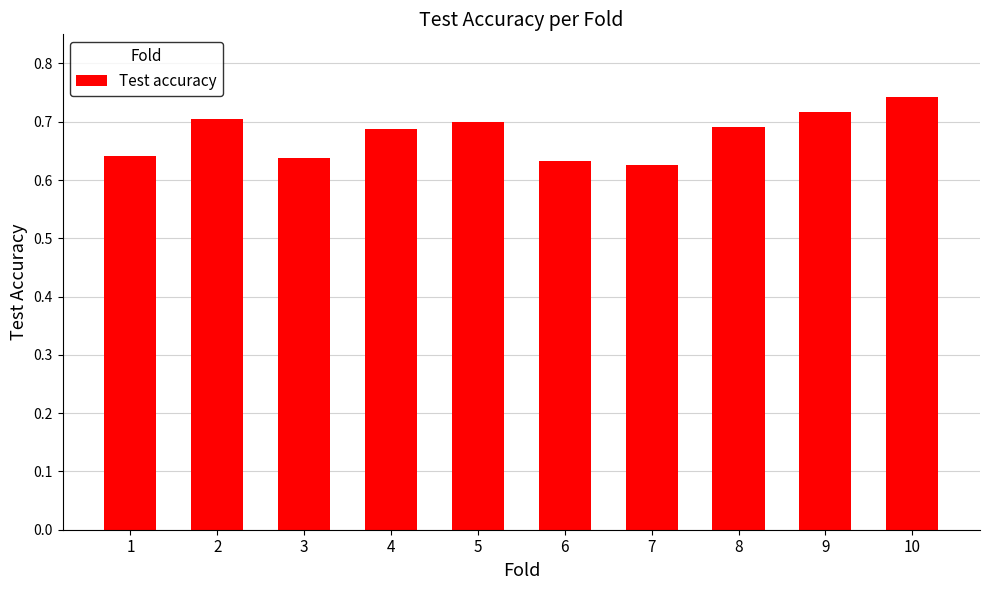

Which label corresponds to the largest value in the chart?

10